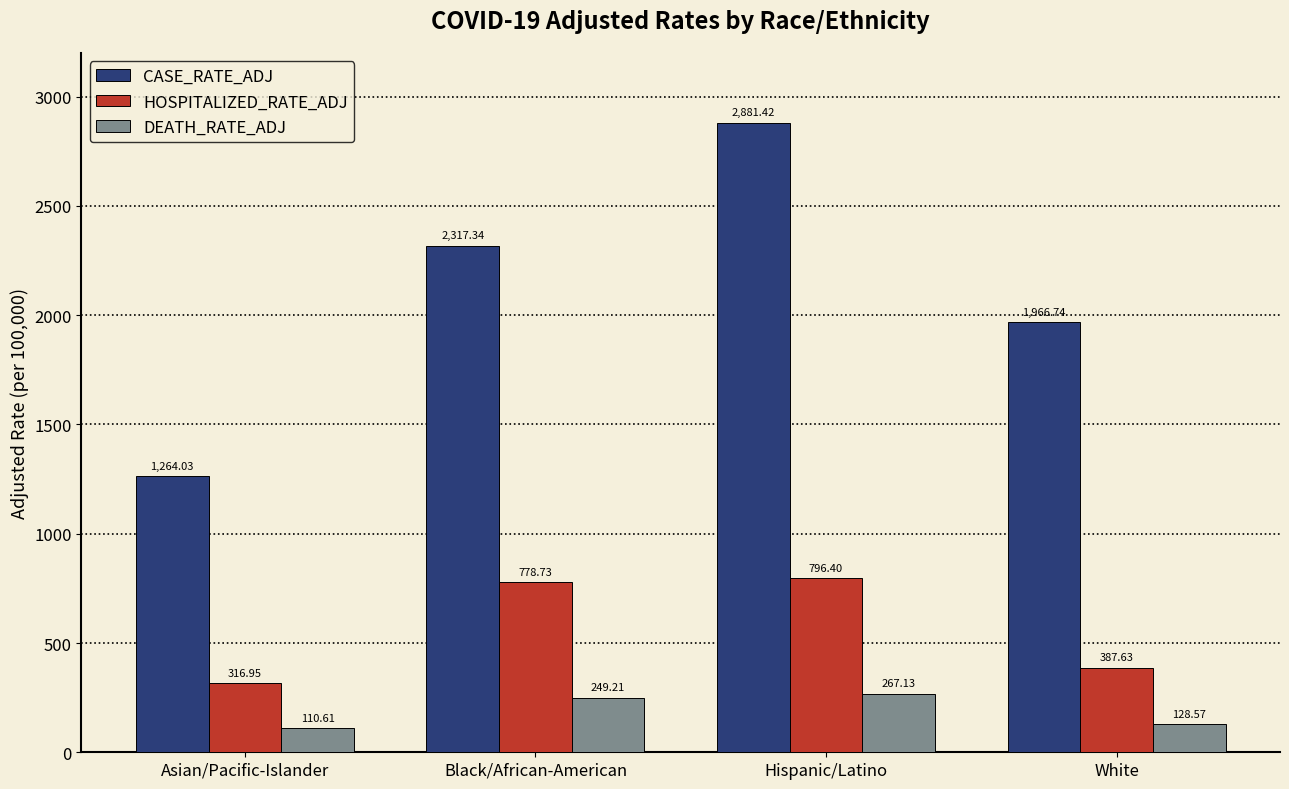

What is the total value across all series at Asian/Pacific-Islander?

1691.6